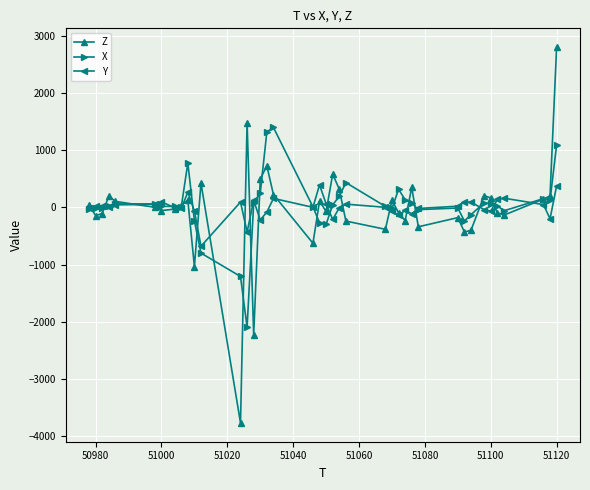

List the series in order of their peak value, highest first.

Z, X, Y